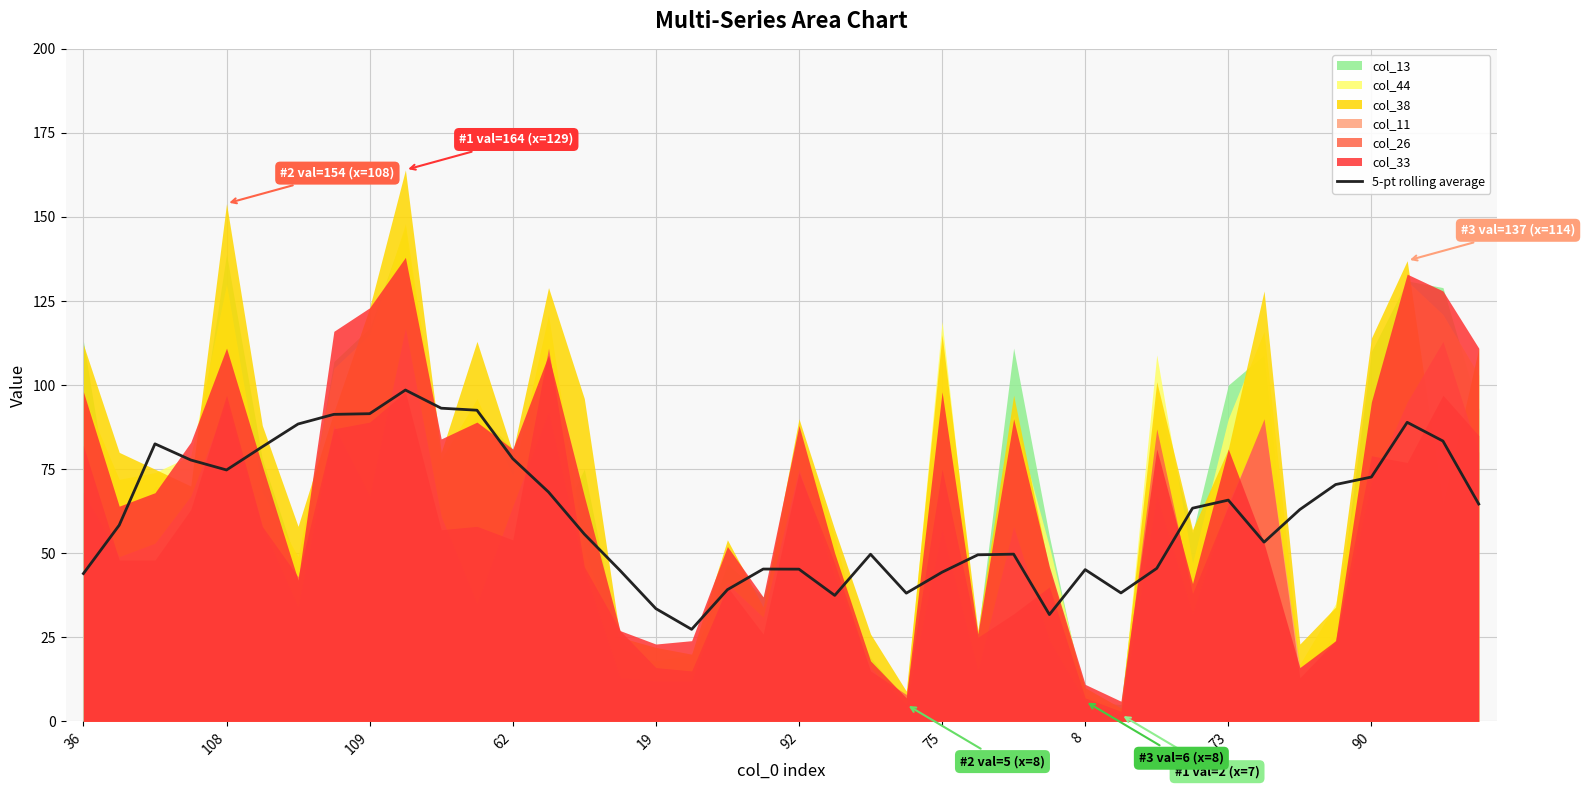

What is the label of the 37th point from the right?

62